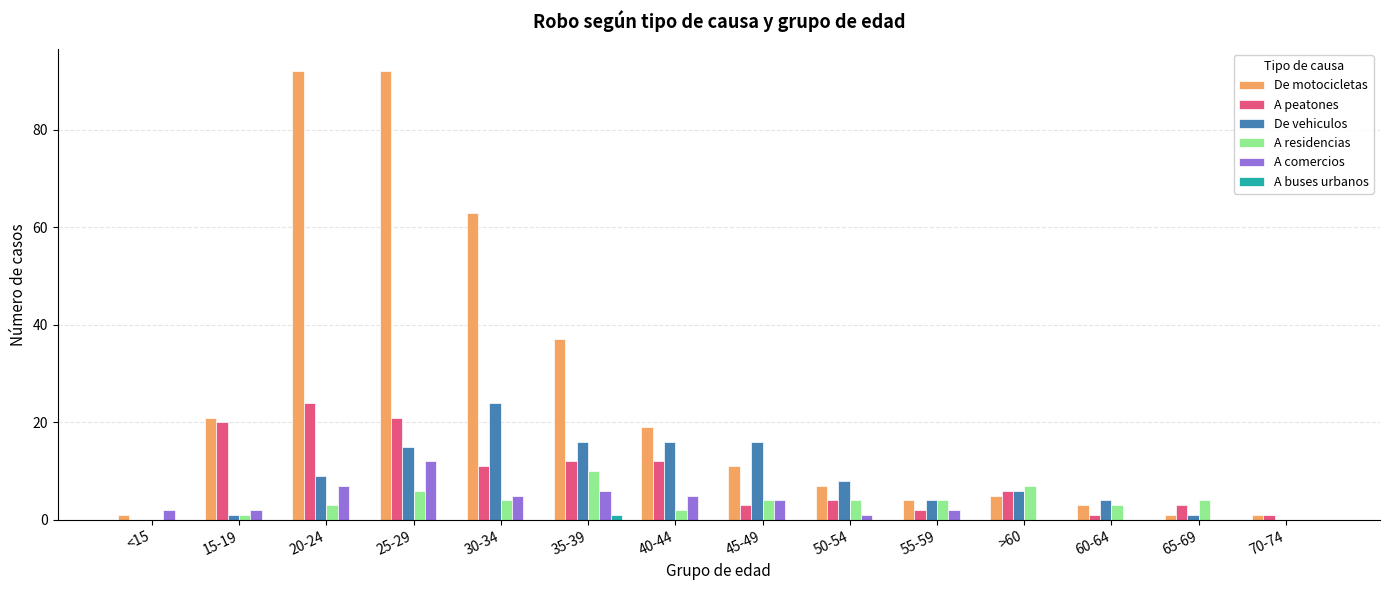

What is the sum of the De motocicletas values at 70-74 and 20-24?

93